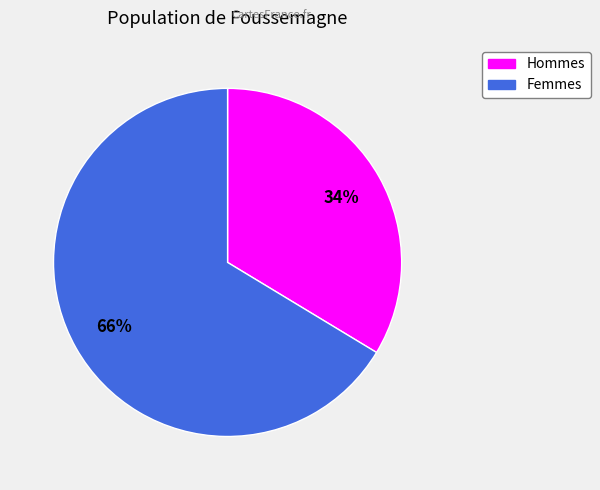

To the nearest percent, what is the average slice percentage?

50%